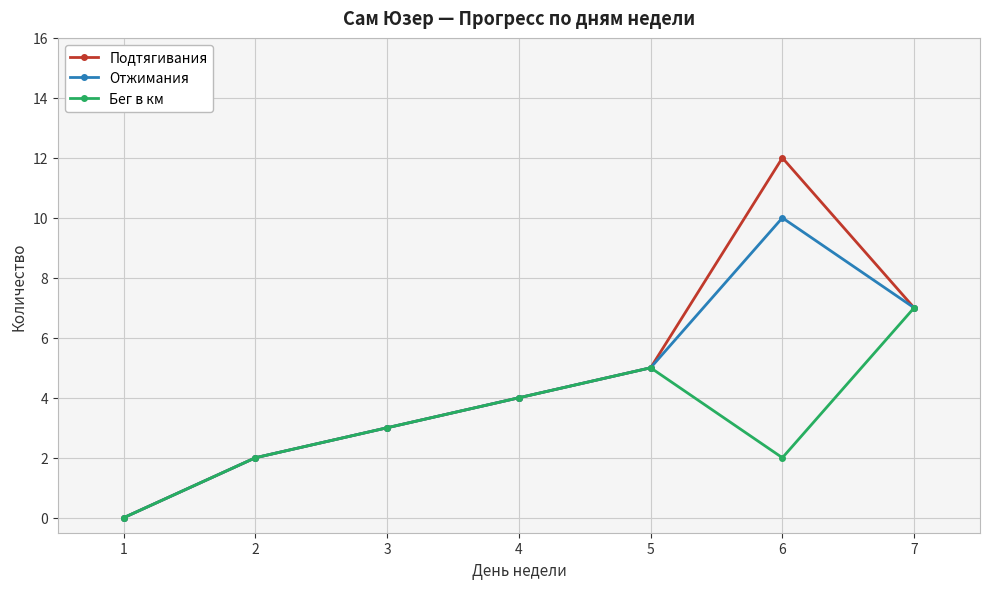

The value of Подтягивания at 2 is 2. True or false?

True